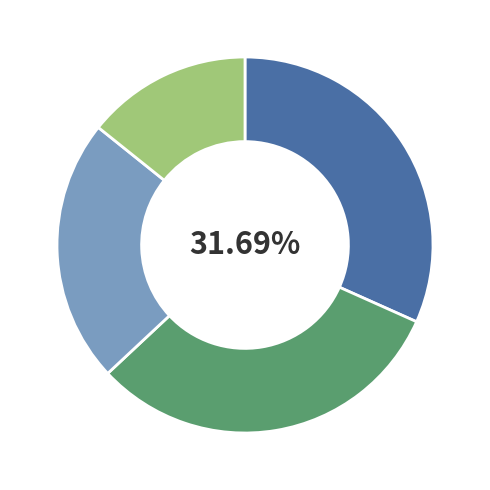

How many segments does this pie chart have?

4